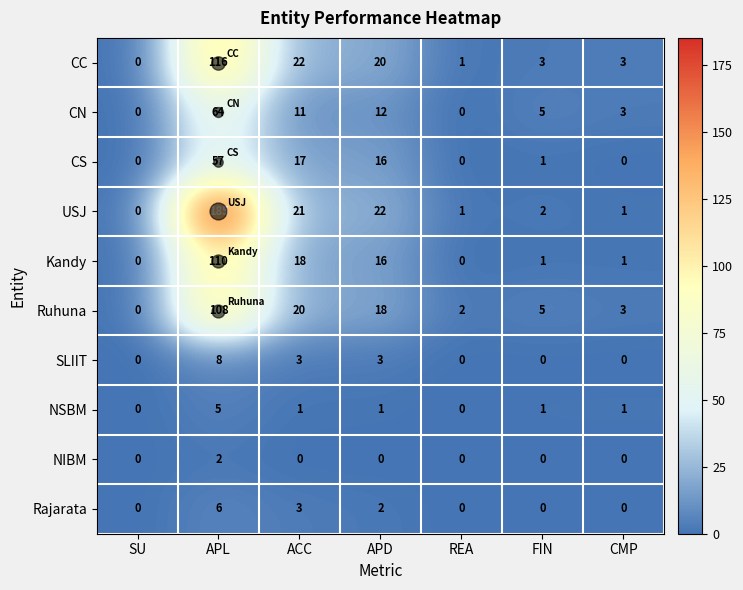

Which series has the widest spread of values?

USJ